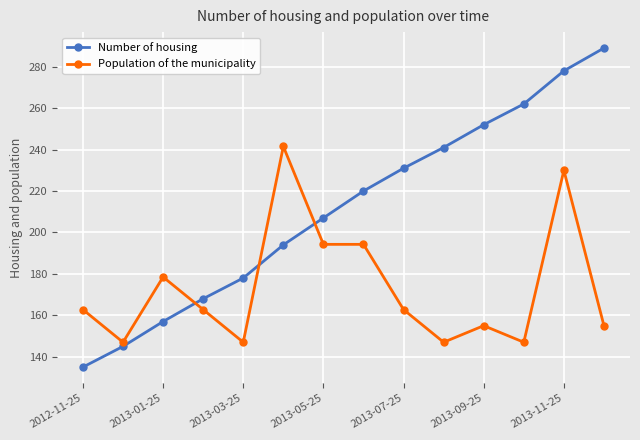

Which series has the widest spread of values?

Number of housing